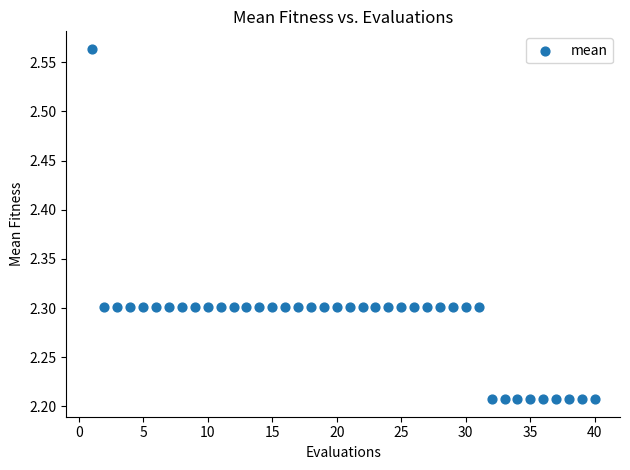

What is the range of X values (max minus min)?

39.0